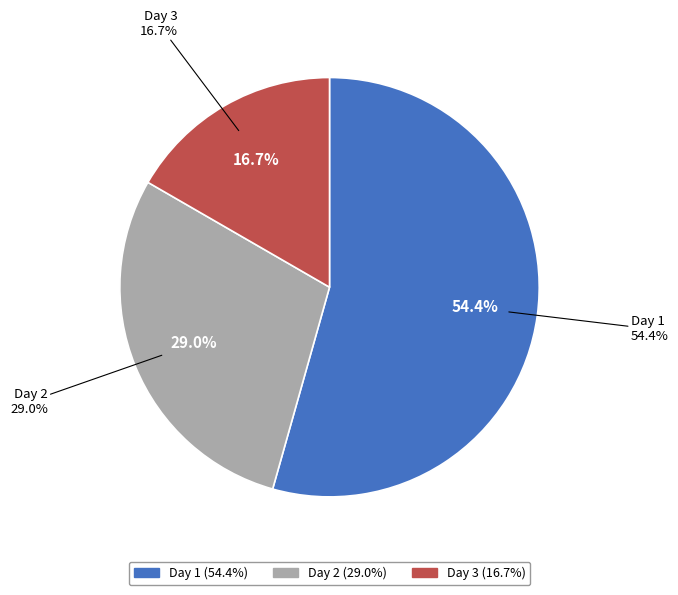

What percentage do Day 1 and Day 3 together represent?

71.0%